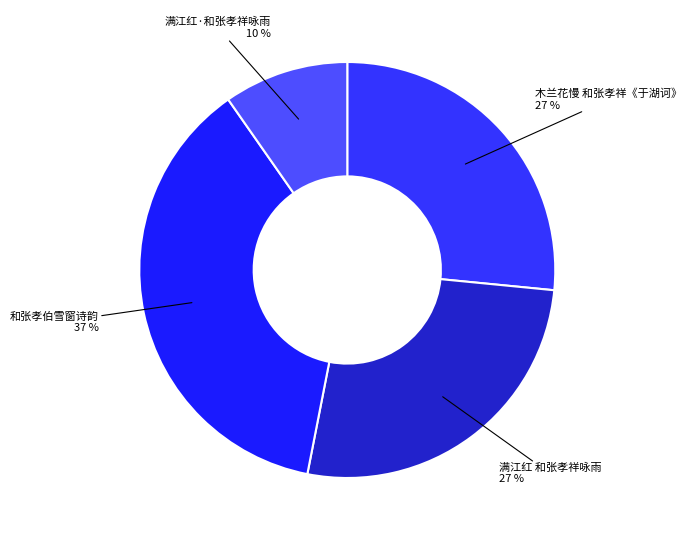

How many slices are in this pie chart?

4